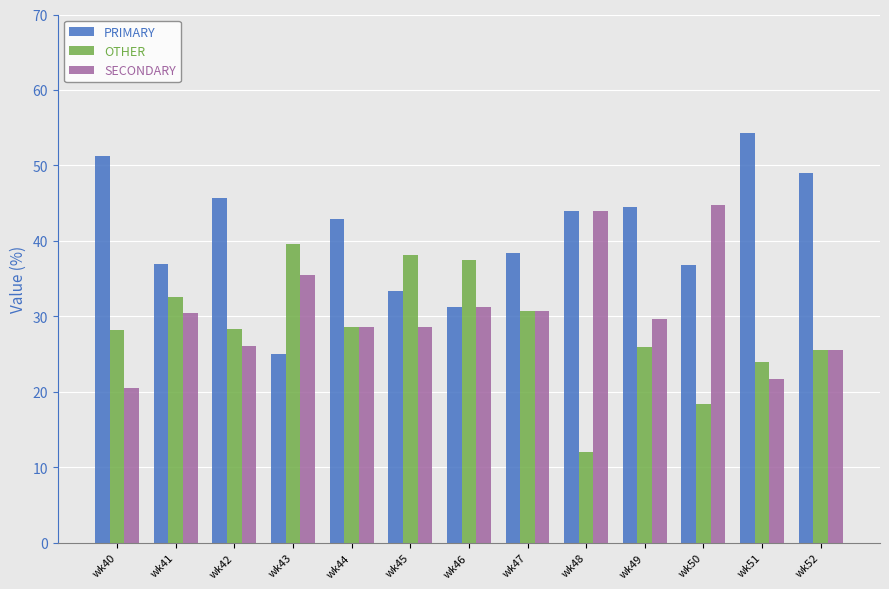

What is the value of the PRIMARY bar at the 8th from the left?

38.5